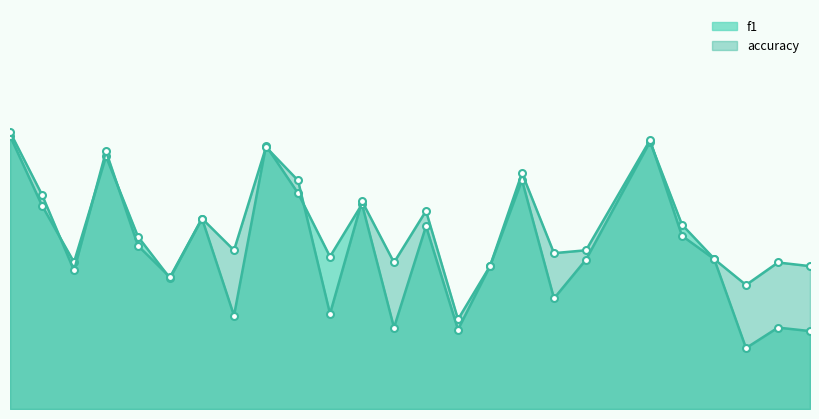

Rank the series by their maximum value, from lowest to highest.

f1, accuracy